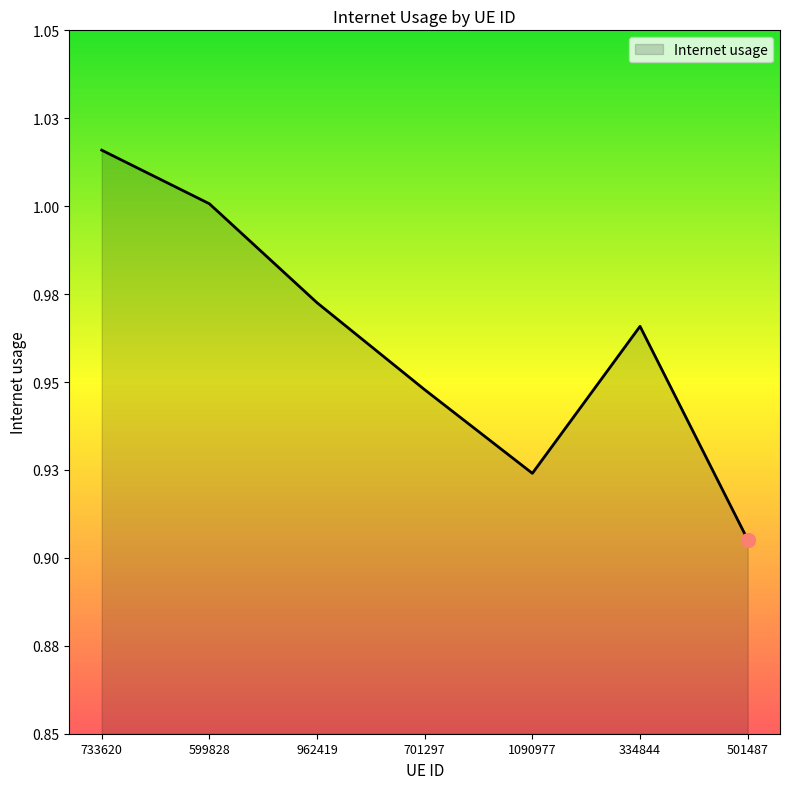

Which label corresponds to the smallest value in the chart?

501487